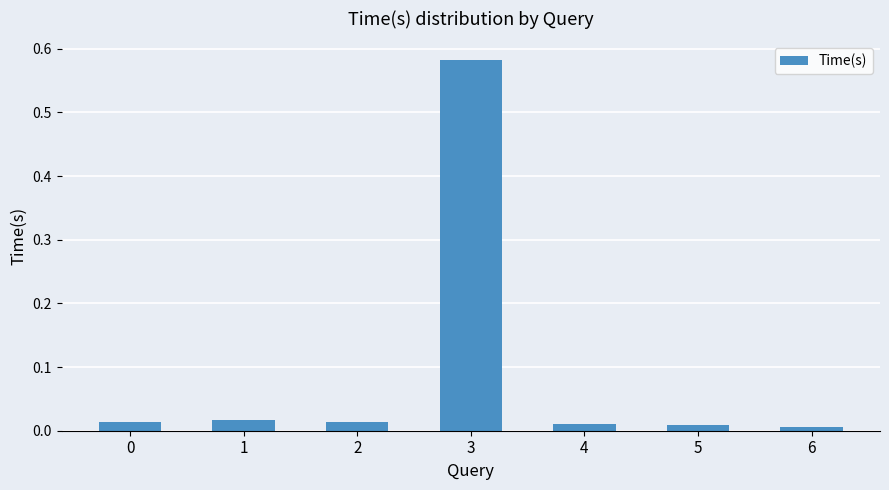

Are the bars grouped side by side (vs. stacked)?

No